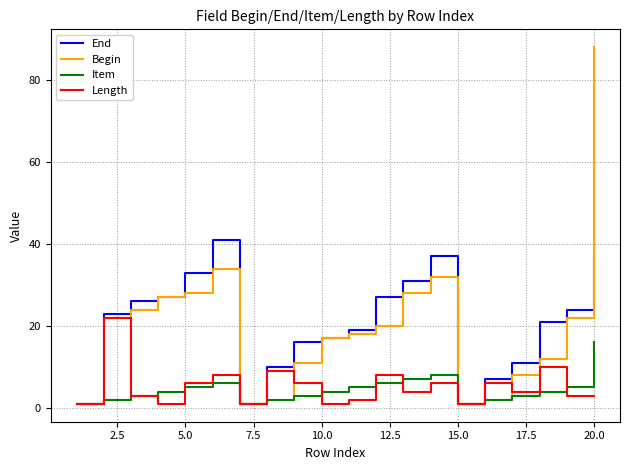

Does the chart have visible grid lines?

Yes